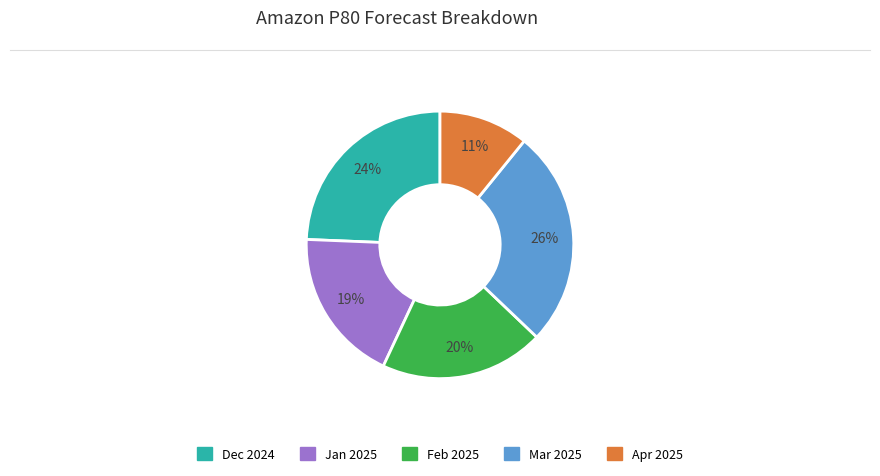

Does any single category account for the majority?

No